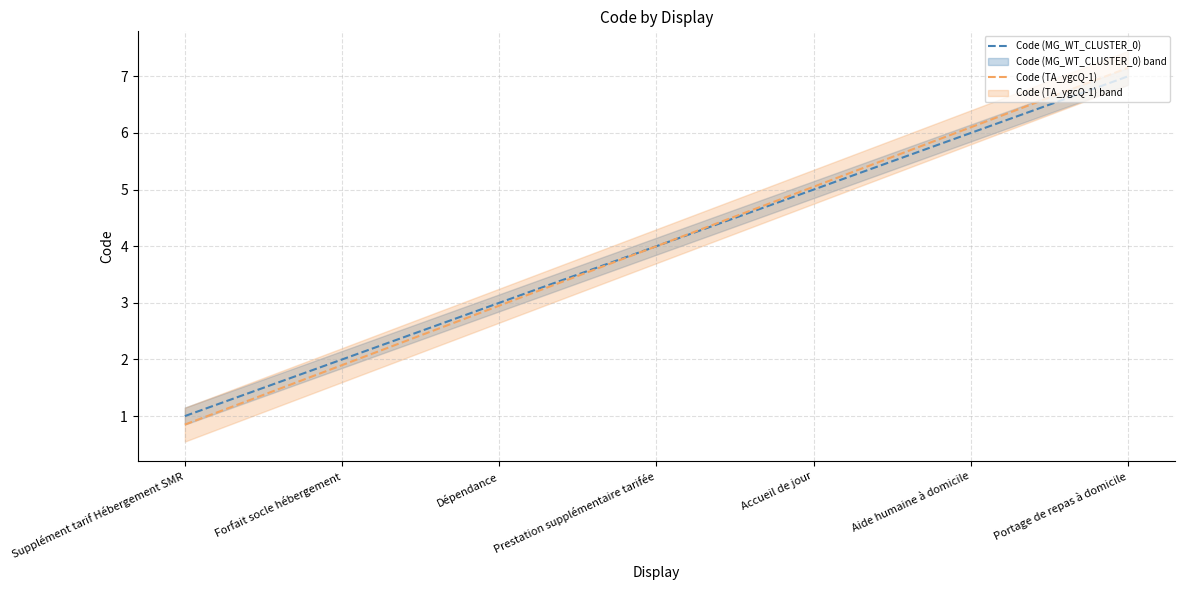

Reading left to right, what are all the values shown in this chart?

Code (MG_WT_CLUSTER_0): 1.0	2.0	3.0	4.0	5.0	6.0	7.0
Code (TA_ygcQ-1): 0.8	1.9	3.0	4.0	5.0	6.1	7.2